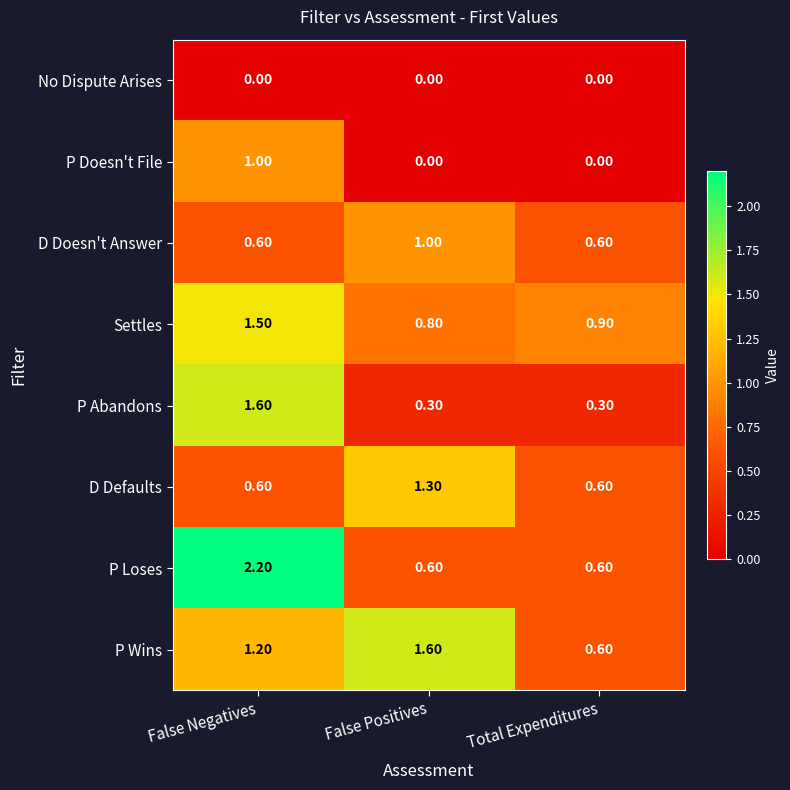

Which series changed the most between False Negatives and False Positives?

P Loses